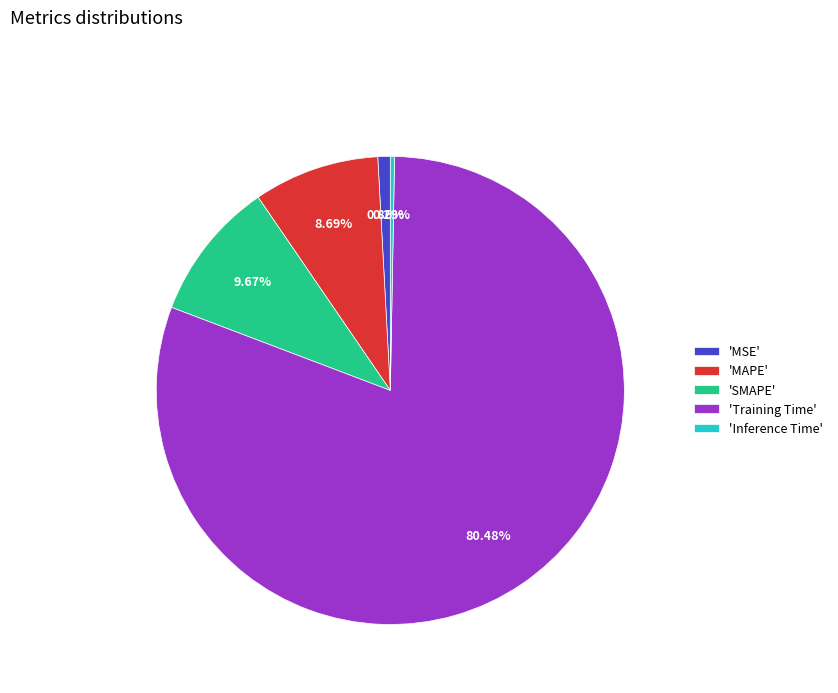

Is there a majority slice in this chart?

Yes